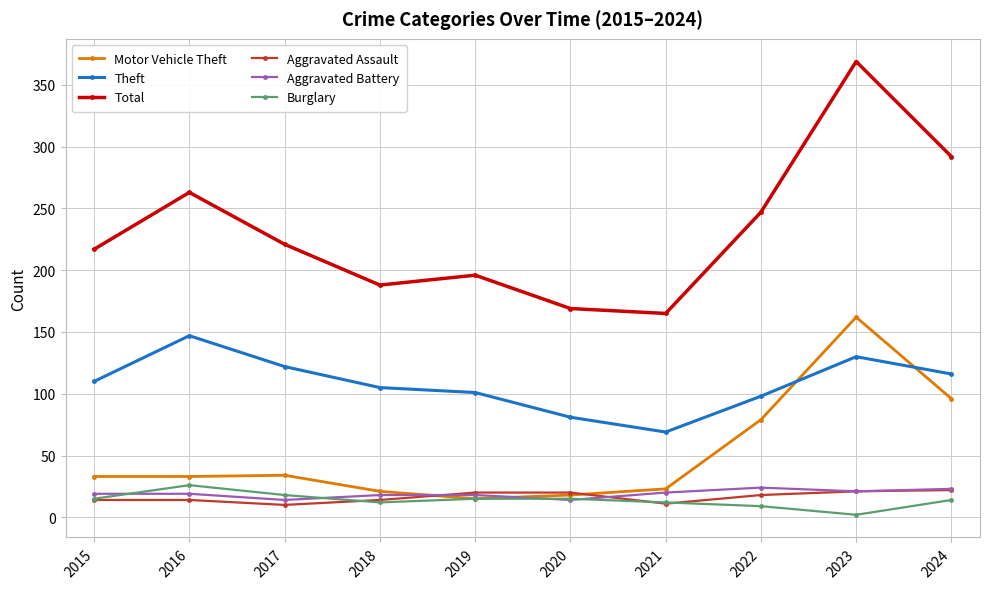

True or false: Total and Aggravated Assault cross at least once.

False